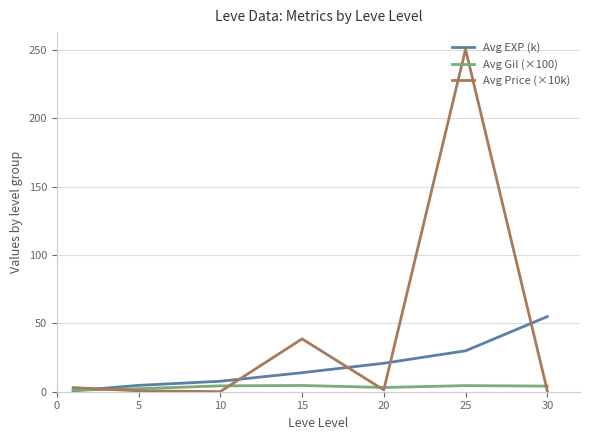

Which series has the largest range (max minus min)?

Avg Price (×10k)